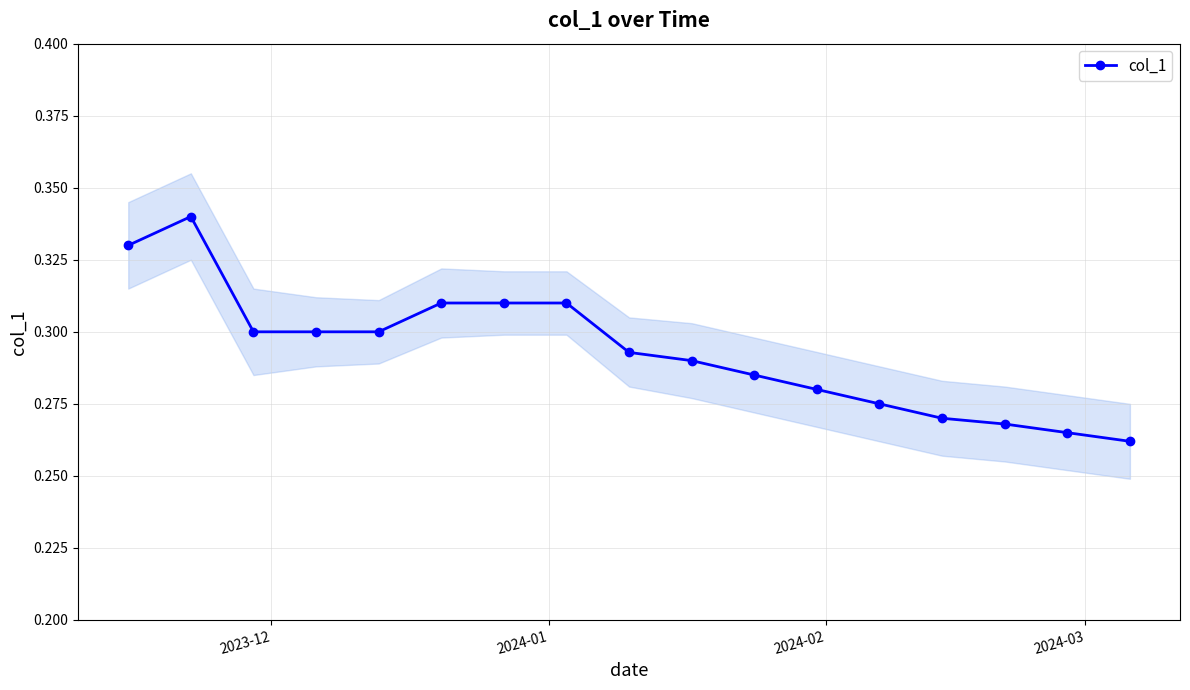

What is the difference between the maximum and minimum values?

0.1